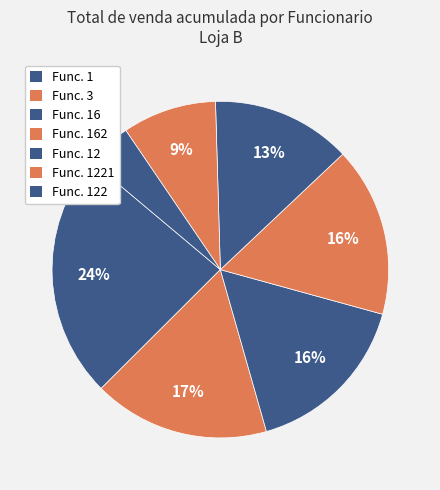

How many slices are in this pie chart?

7